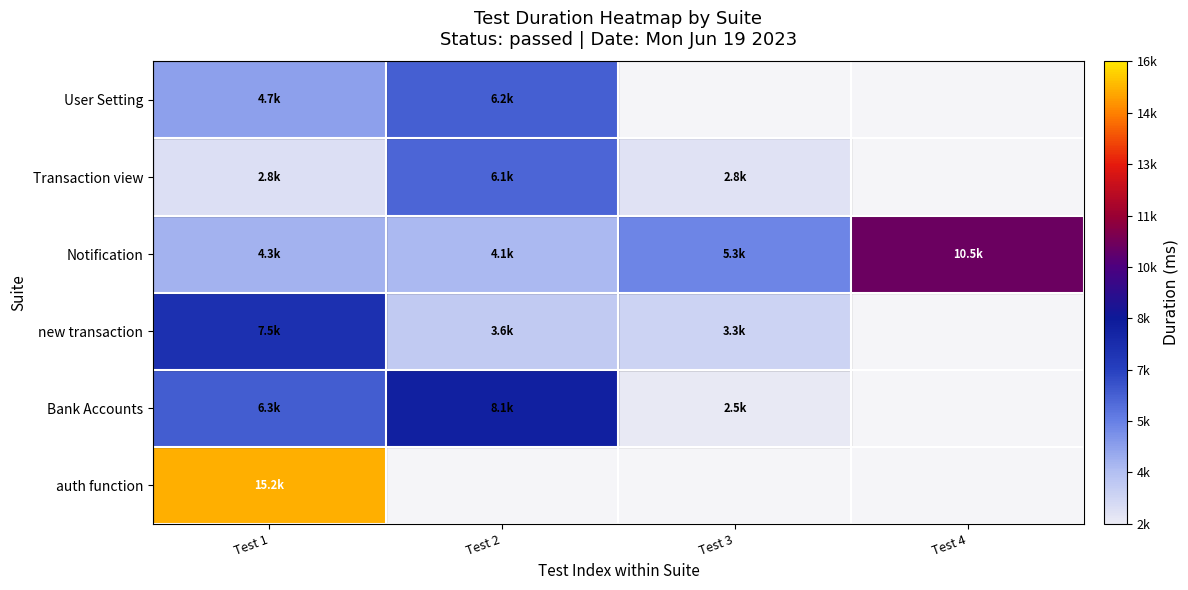

At how many categories does at least one series exceed 6442?

3